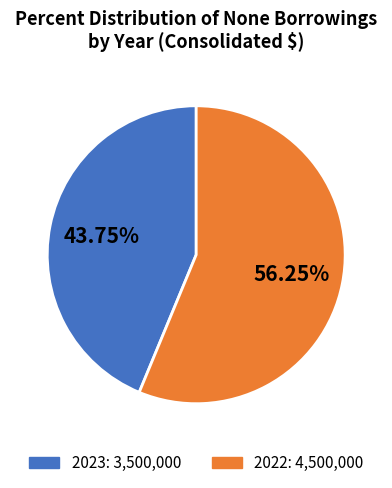

Do 2022 and 2023 together represent more than half of the pie?

Yes